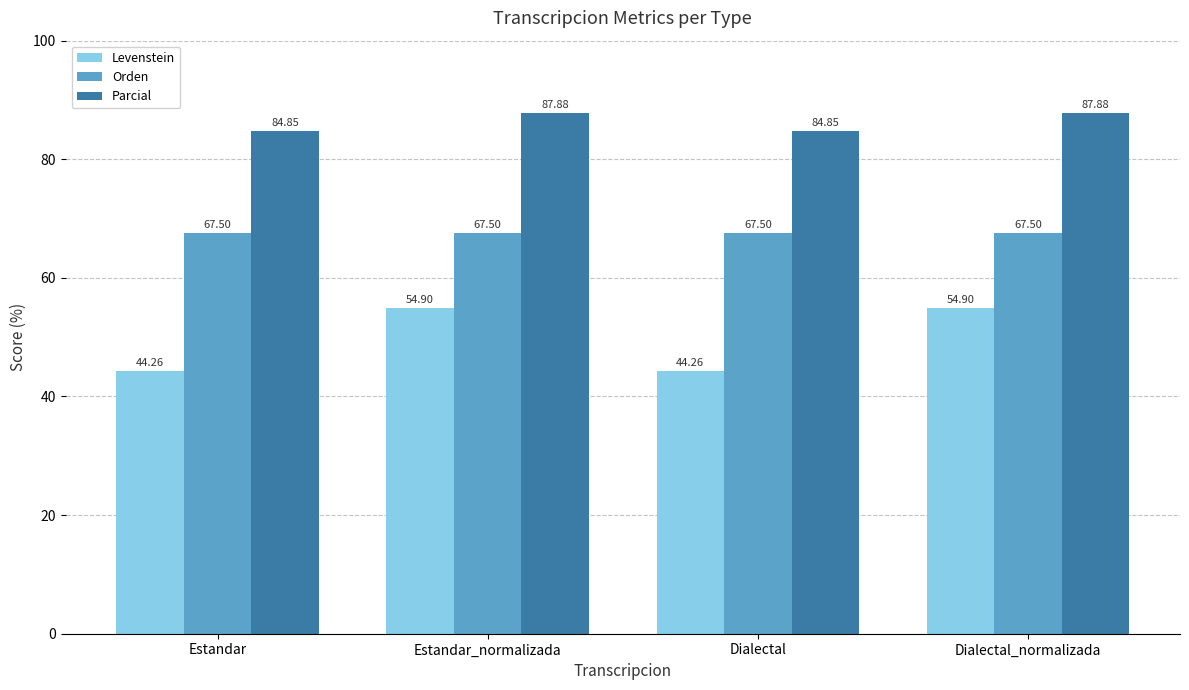

Rank the series at Dialectal_normalizada from highest to lowest value.

Parcial, Orden, Levenstein